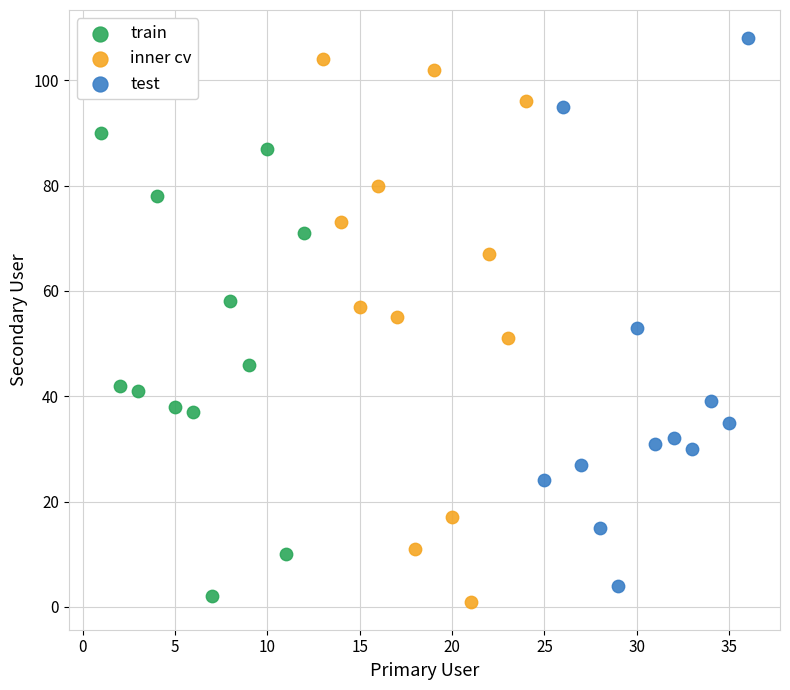

What are all the series names shown in the legend?

train, inner cv, test